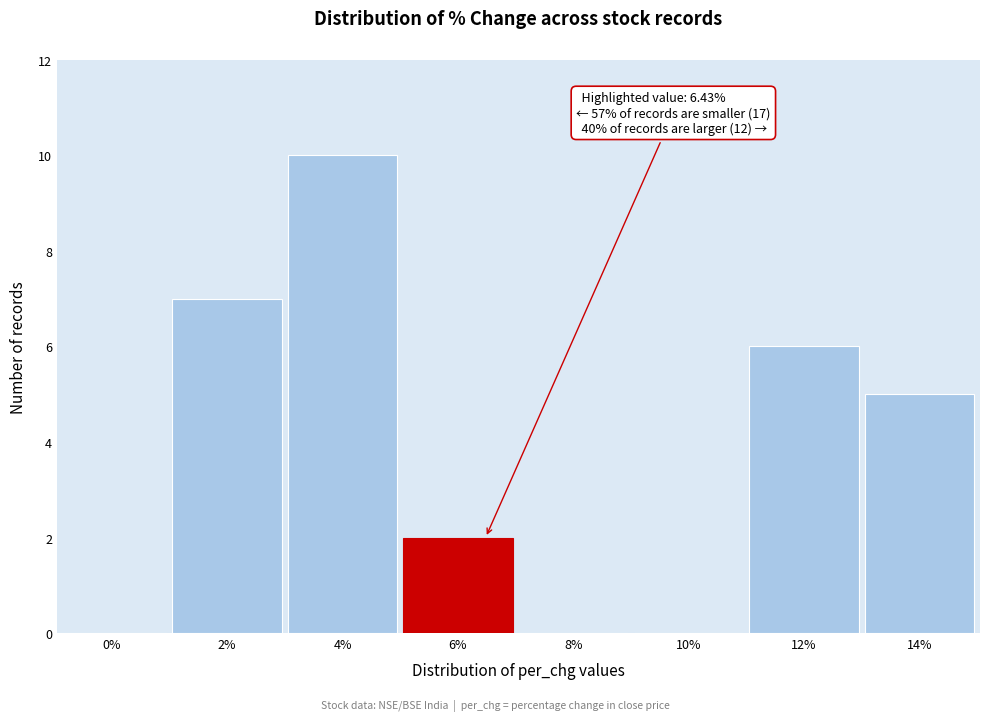

Reading left to right, list all the values displayed in this chart.

0%=0	2%=7	4%=10	6%=2	8%=0	10%=0	12%=6	14%=5